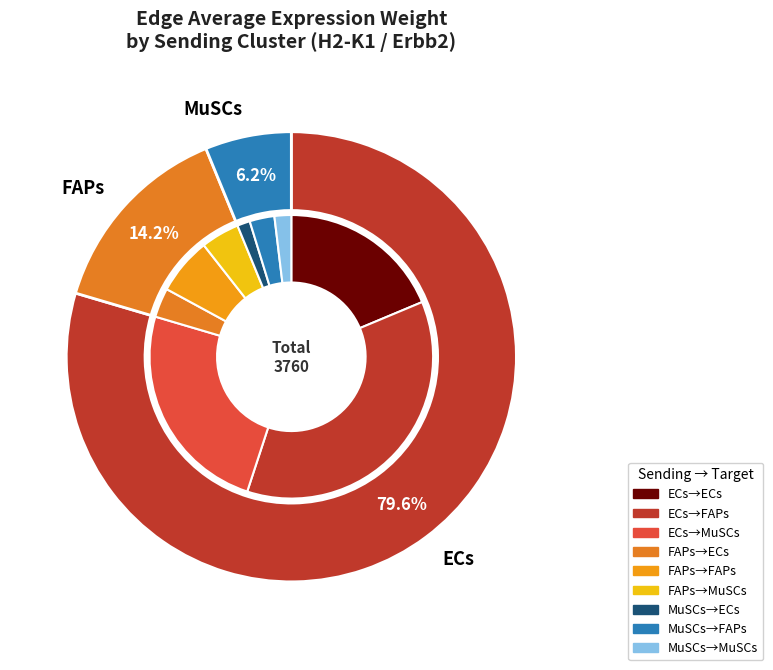

Combined, what portion of the pie is FAPs->MuSCs and MuSCs->MuSCs?

6.3%